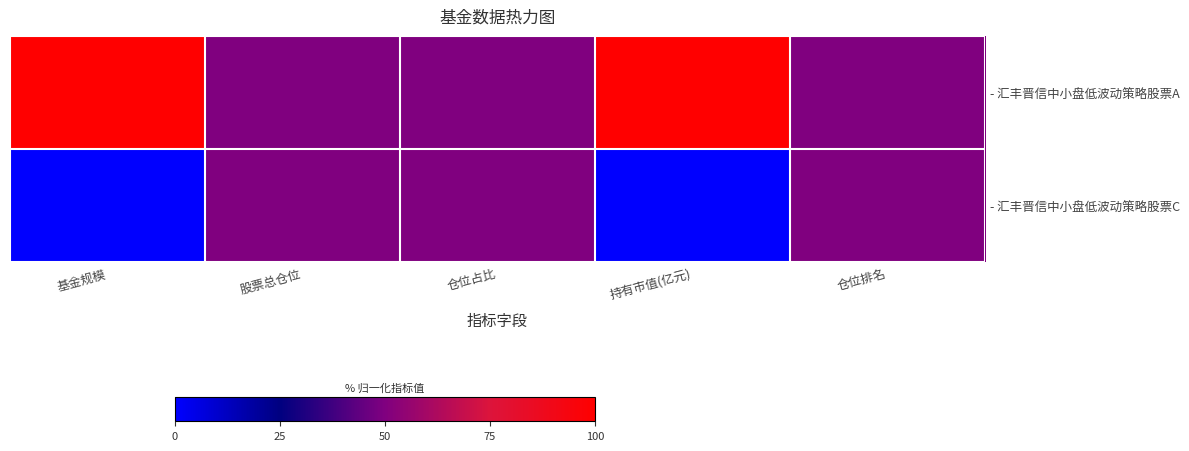

List the series in order of their overall mean, highest first.

- 汇丰晋信中小盘低波动策略股票A, - 汇丰晋信中小盘低波动策略股票C